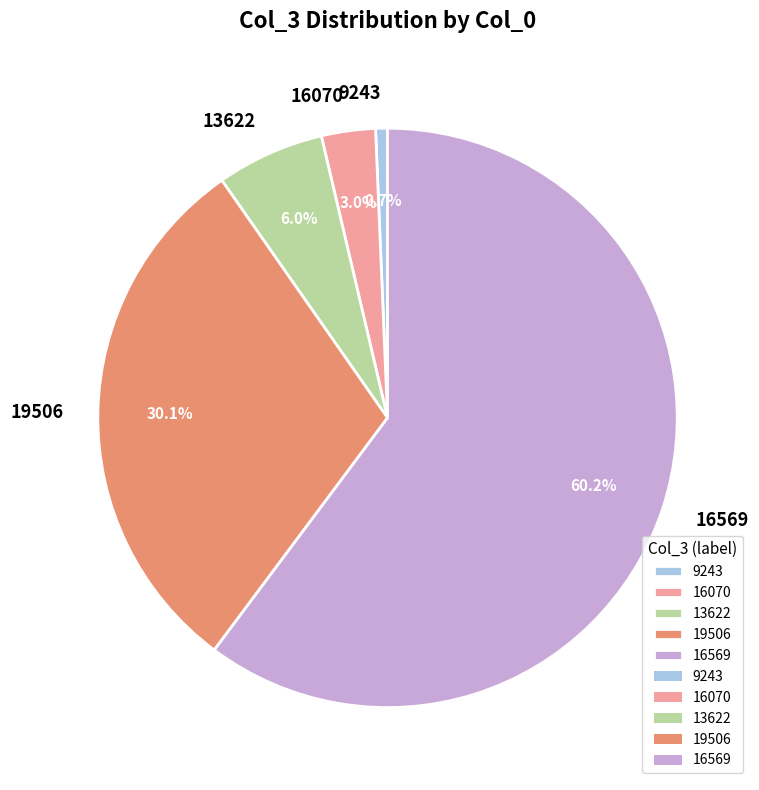

What is the majority slice?

16569